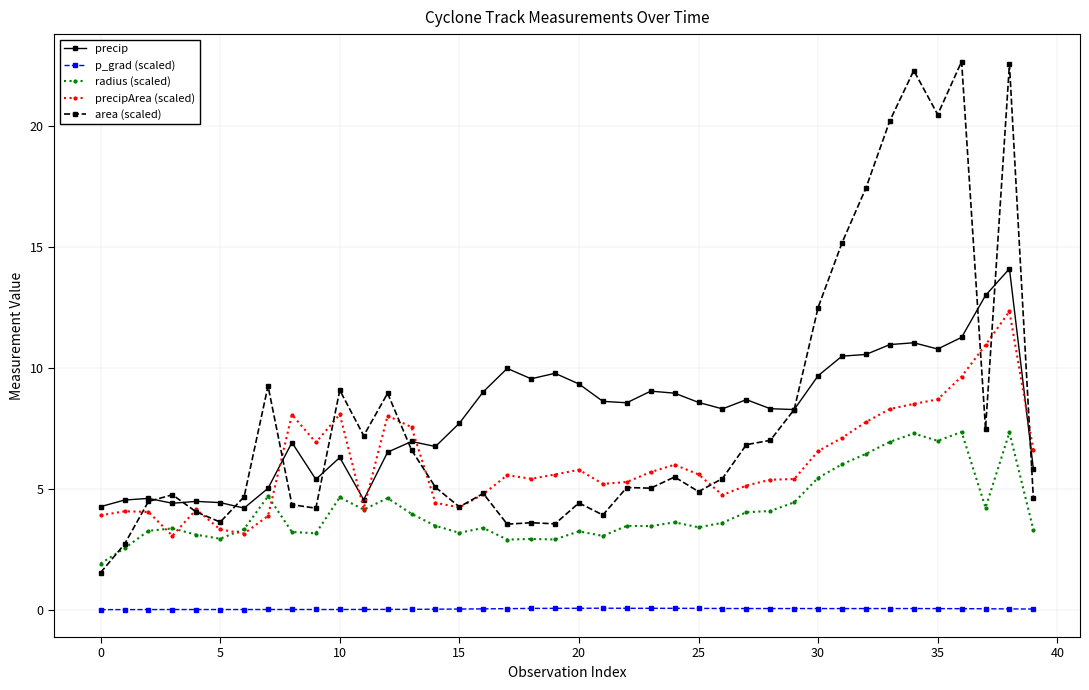

Which series ends up on top after the final intersection of precip and precipArea (scaled)?

precipArea (scaled)